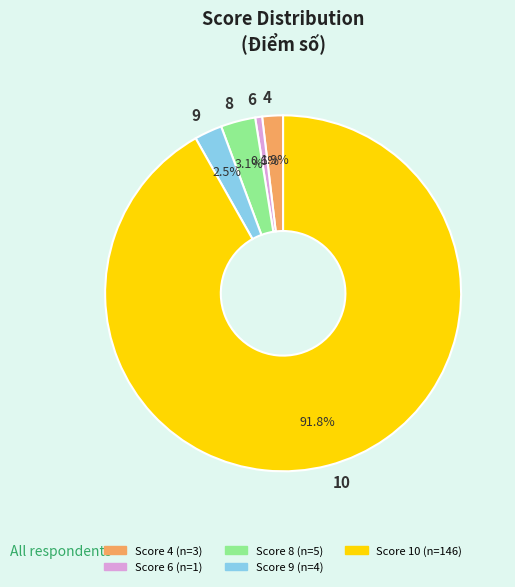

Which has a higher value, 8 or 9?

8